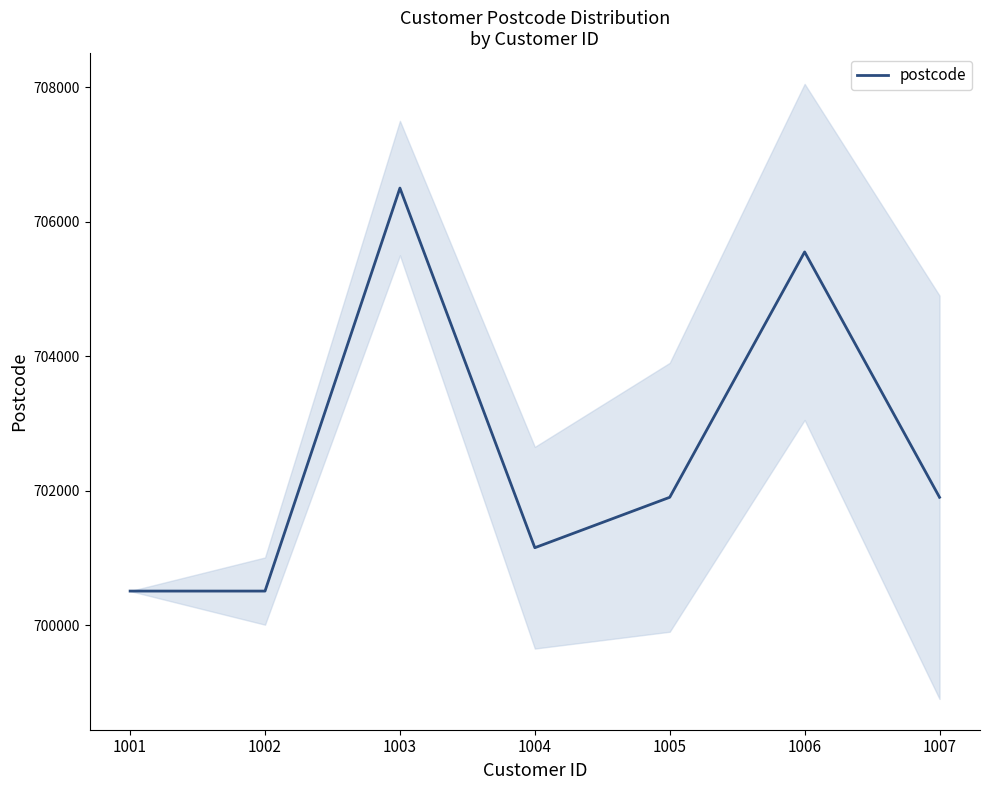

Reading right to left, extract all data points from this chart.

1007=701900	1006=705550	1005=701900	1004=701150	1003=706500	1002=700505	1001=700505